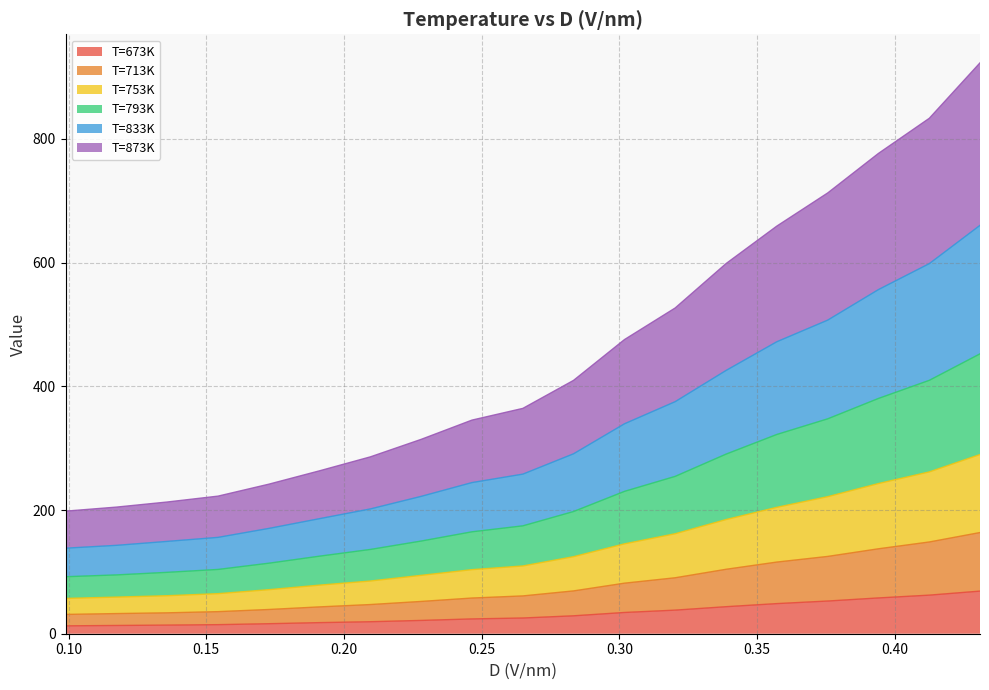

What is the highest value of the T=673K series?

68.9